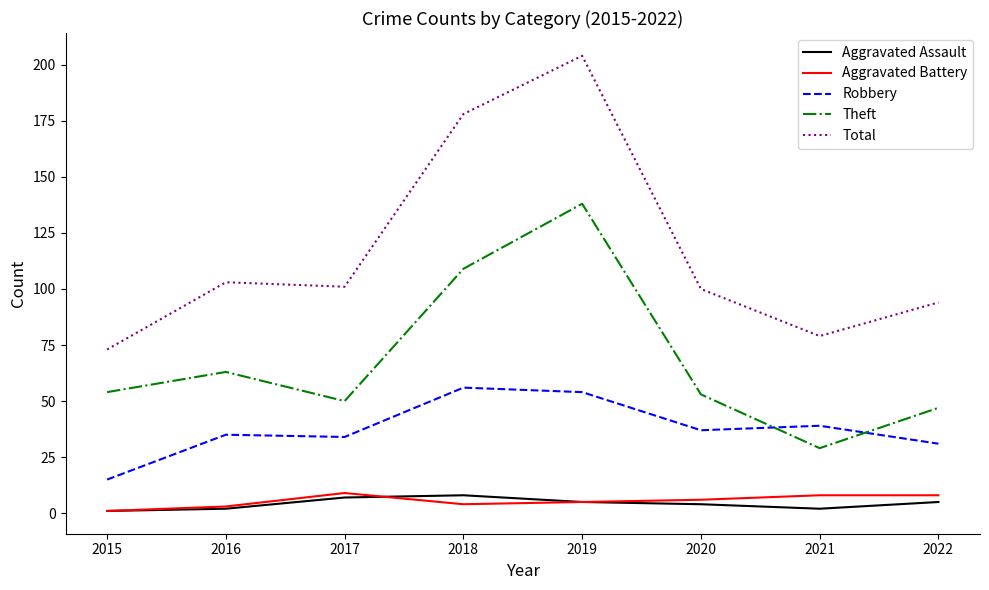

What is the maximum value for Aggravated Assault?

8